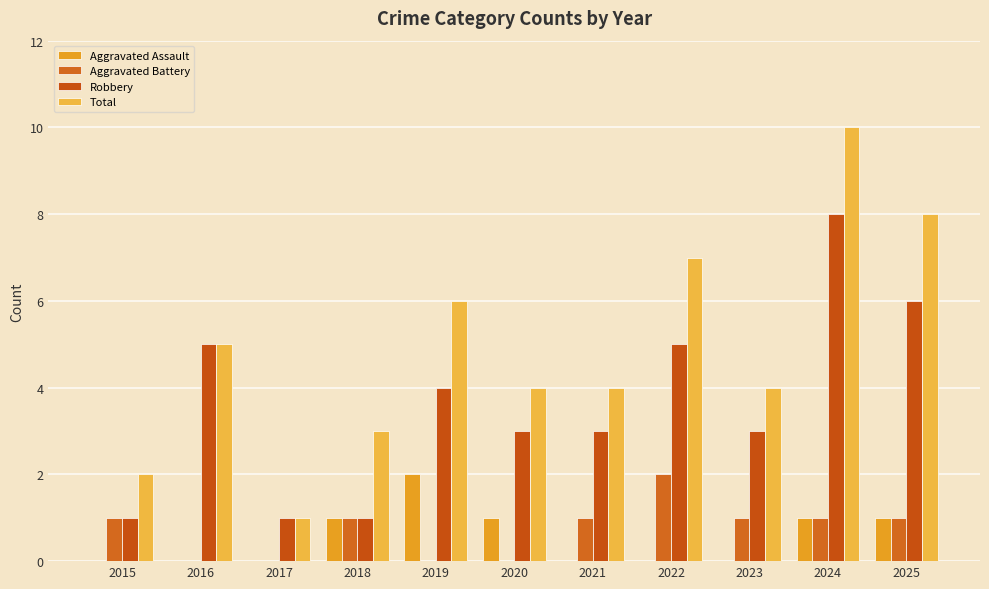

How many groups of bars are there?

11